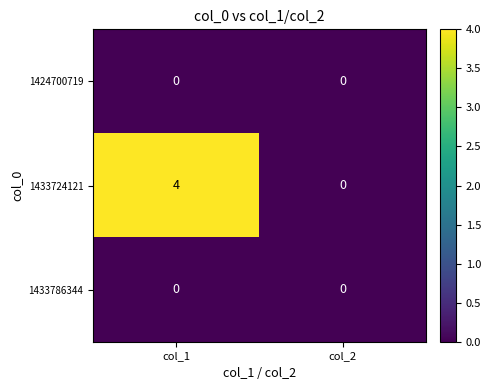

Which series has the widest spread of values?

1433724121